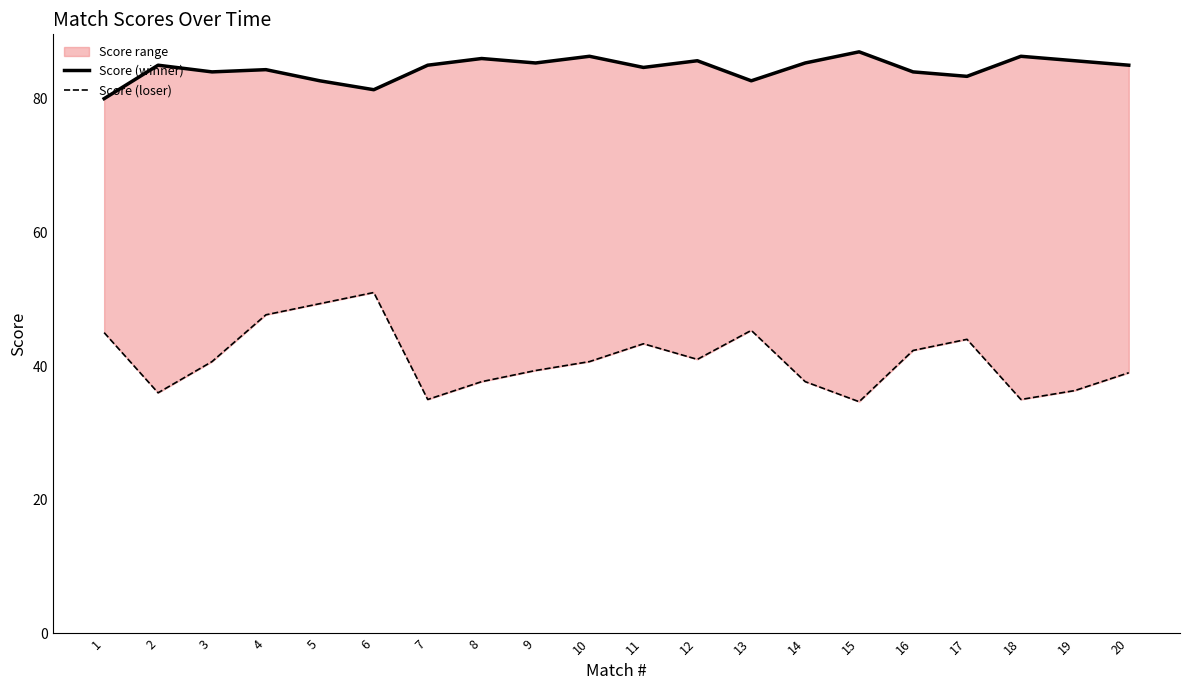

Is the value of Score (winner) at 12 greater than the value of Score (loser) at 14?

Yes